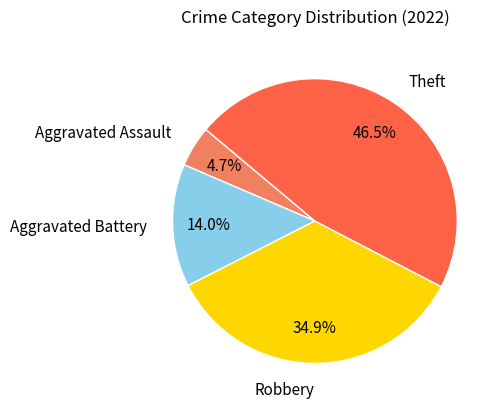

How many slices are in this pie chart?

4